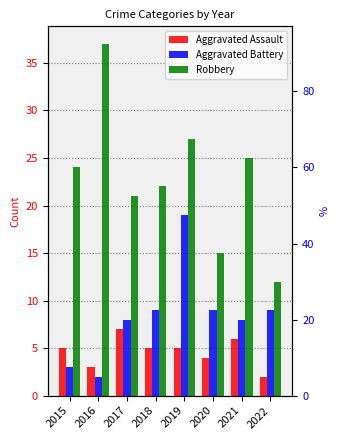

Rank the series by their maximum value, from highest to lowest.

Robbery, Aggravated Battery, Aggravated Assault